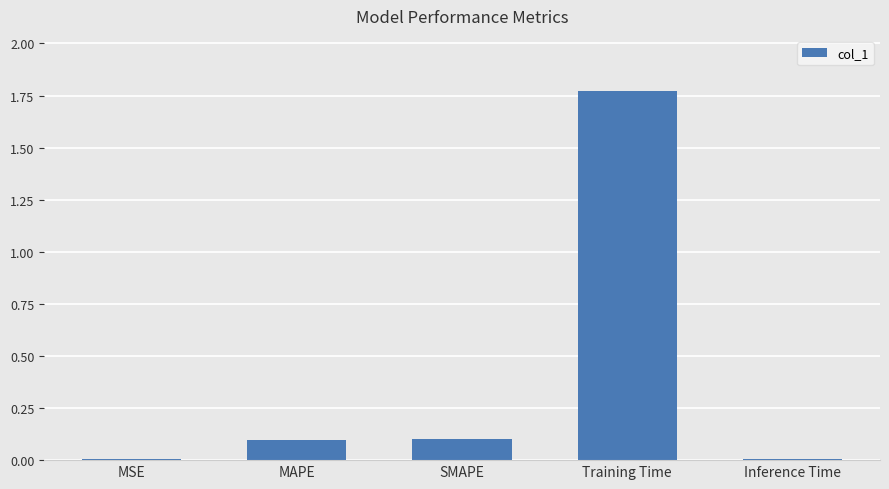

What is the change in value from SMAPE to Training Time?

+1.7